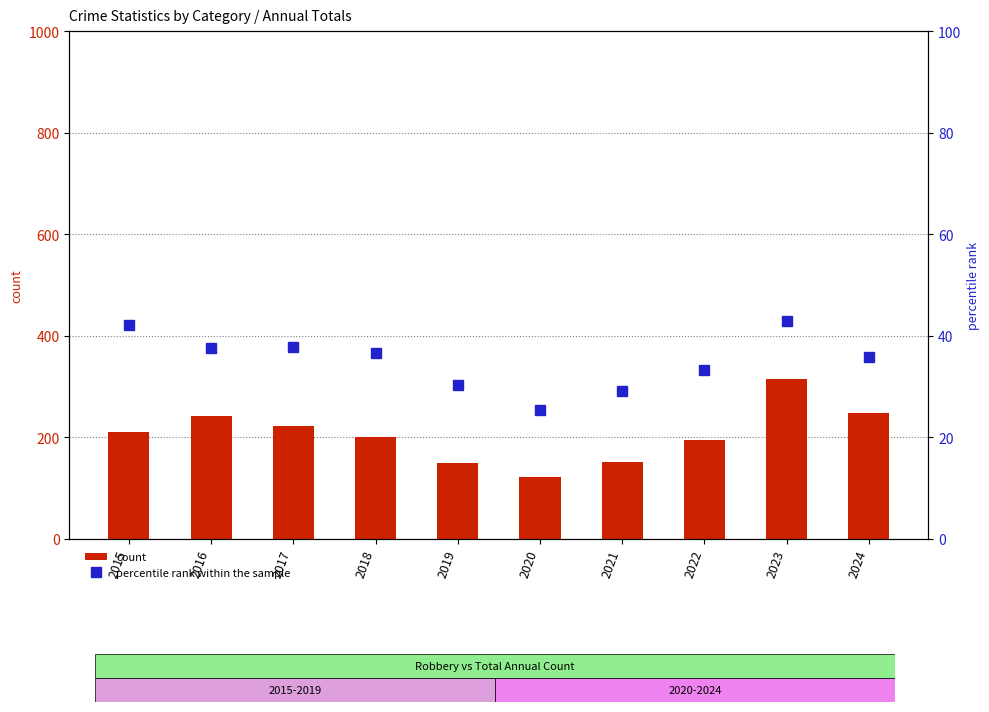

What is the value of the percentile rank within the sample bar at the 1st from the left?

42.0